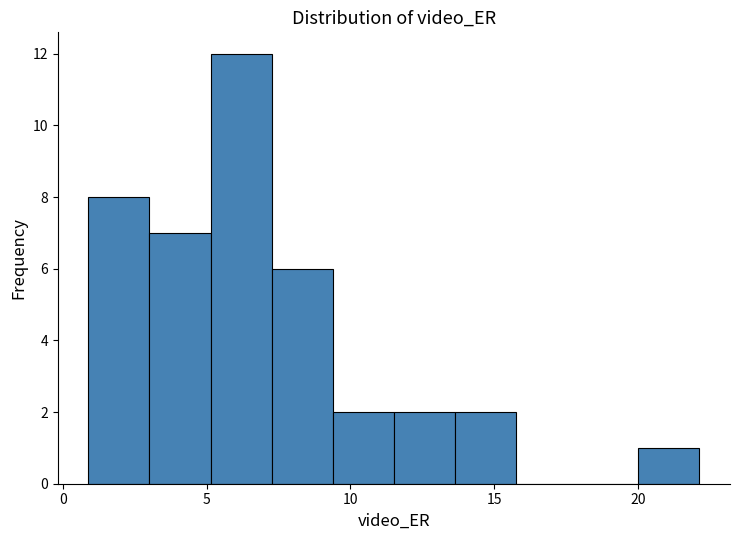

Reading left to right, list every bar in this chart as the range it spans on the x-axis followed by its height. Neither the bar edges nor the heights are printed on the chart, so give them approximately, as read against the axes.

1.0 to 3.0: 8
3.0 to 5.0: 7
5.0 to 7.5: 12
7.5 to 9.5: 6
9.5 to 11.5: 2
11.5 to 13.5: 2
13.5 to 16.0: 2
16.0 to 18.0: 0
18.0 to 20.0: 0
20.0 to 22.0: 1